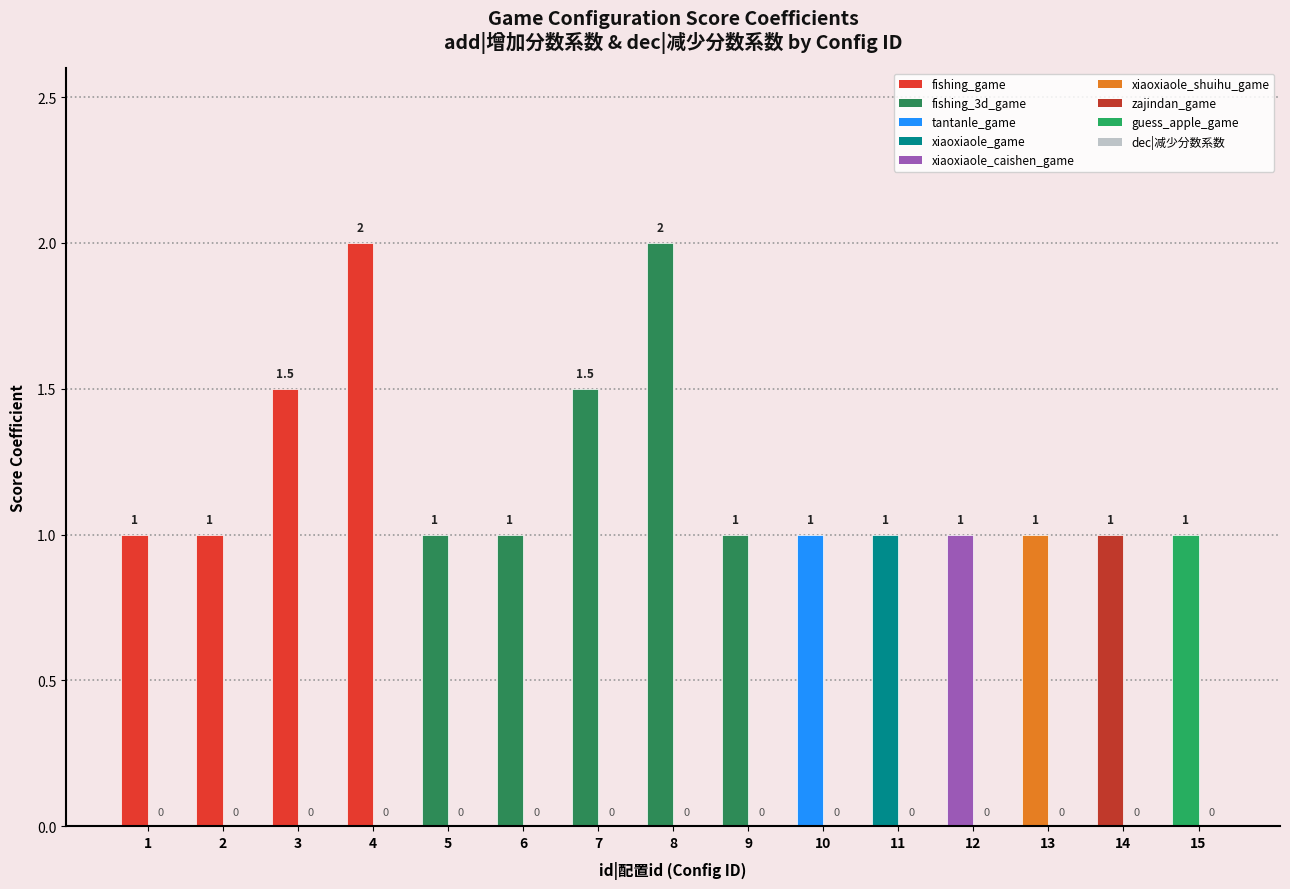

Rank the series by their maximum value, from lowest to highest.

dec|减少分数系数, add|增加分数系数